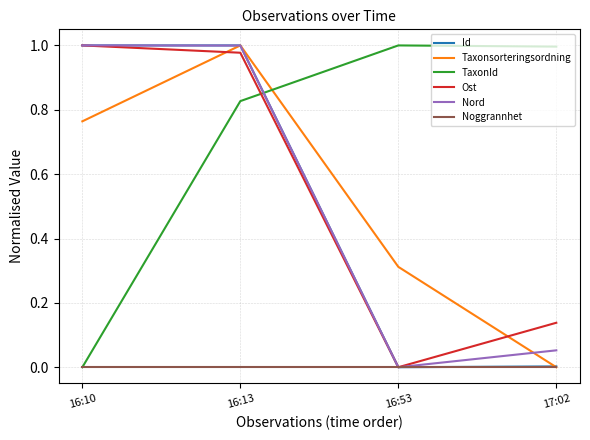

Is the value of Noggrannhet at 16:13 greater than the value of Nord at 16:13?

No